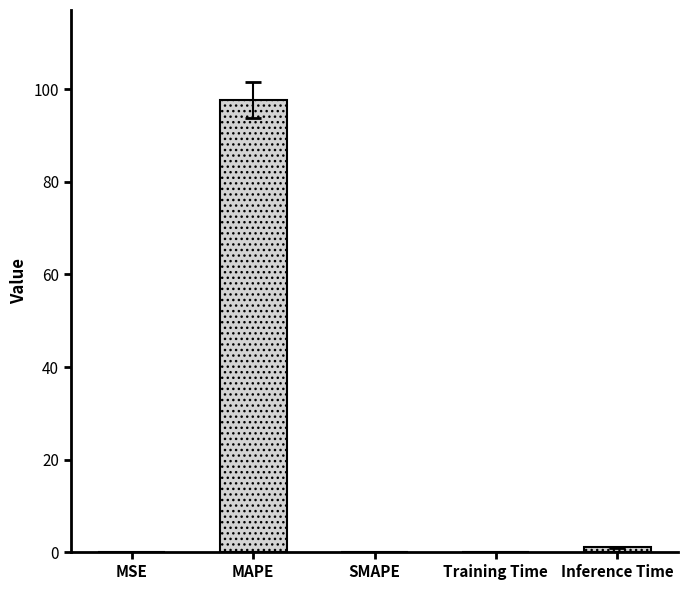

Rank the categories by value from lowest to highest.

SMAPE, MSE, Training Time, Inference Time, MAPE